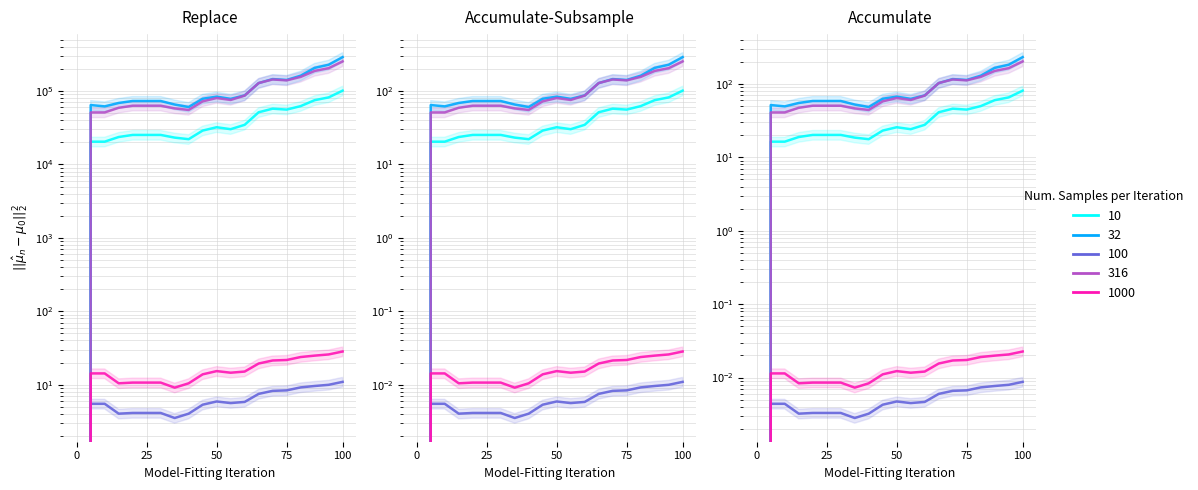

True or false: col_5 (scaled) has a value of 34.5 at 9.

False